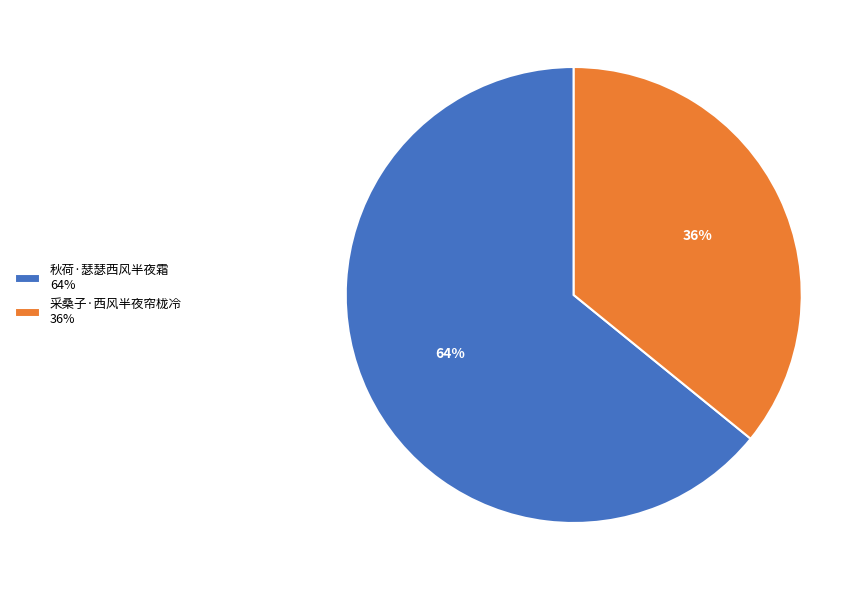

To the nearest percent, what percentage of the pie is 秋荷·瑟瑟西风半夜霜?

64%